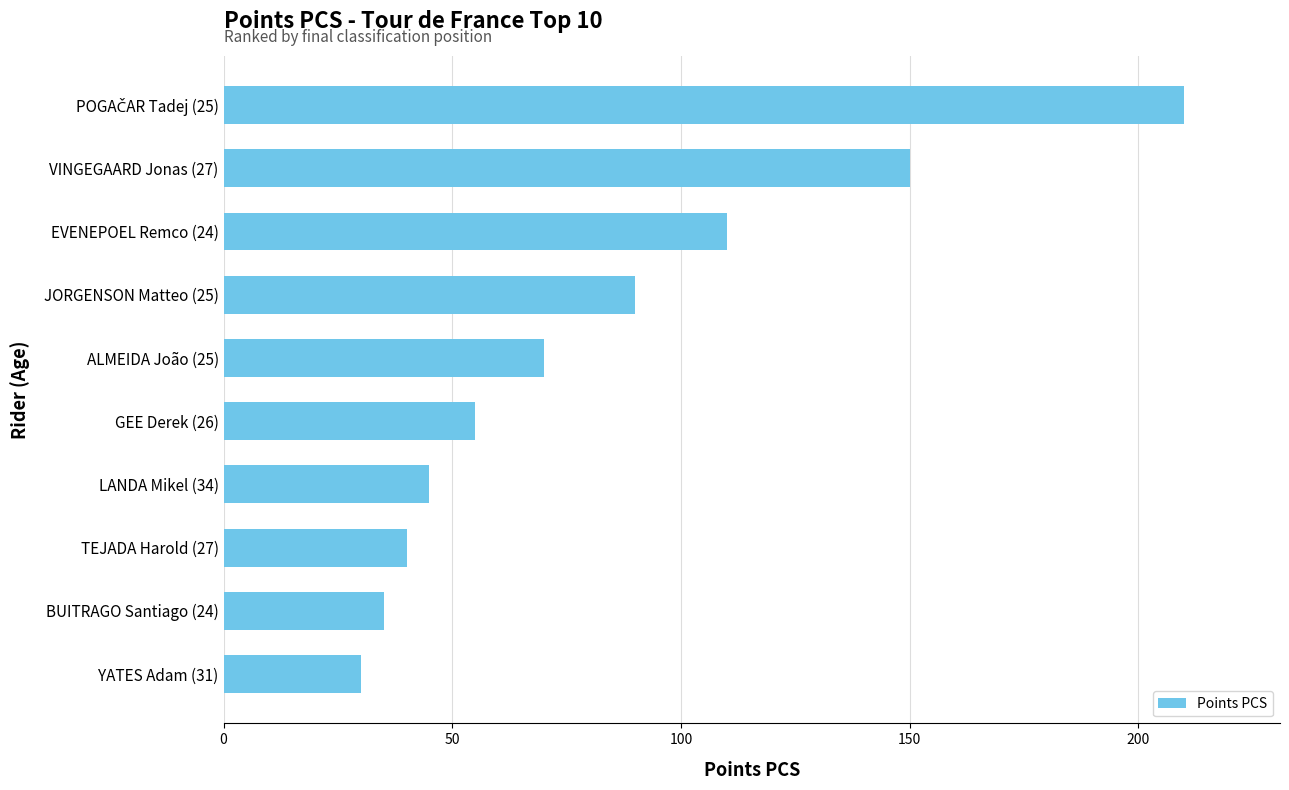

Reading bottom to top, extract all data points from this chart.

30	35	40	45	55	70	90	110	150	210